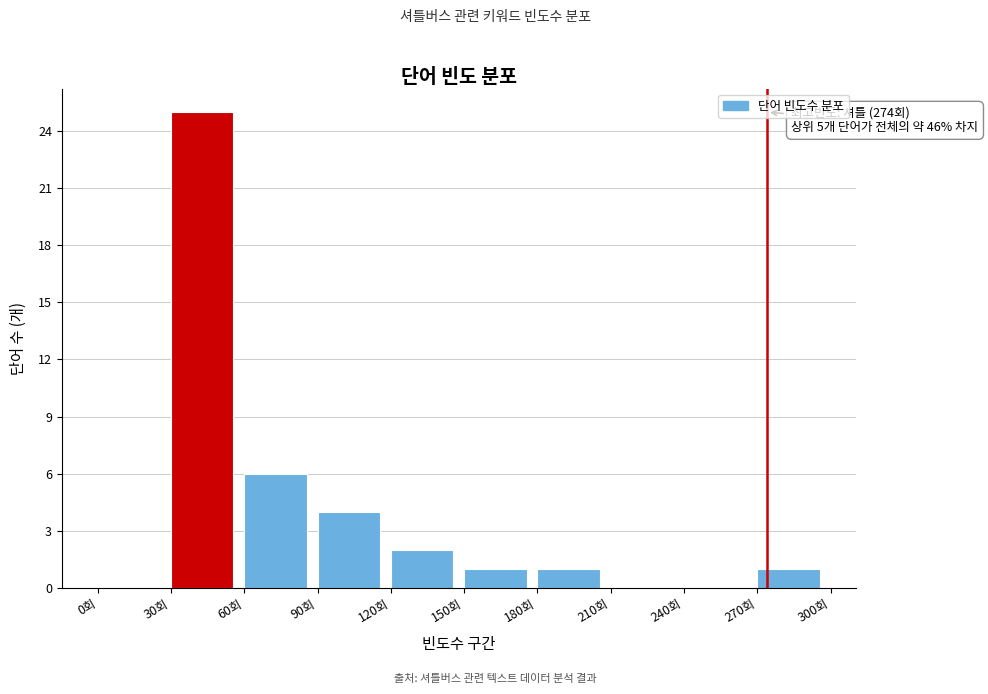

Over which range of the x-axis is the bar tallest?

30 to 60